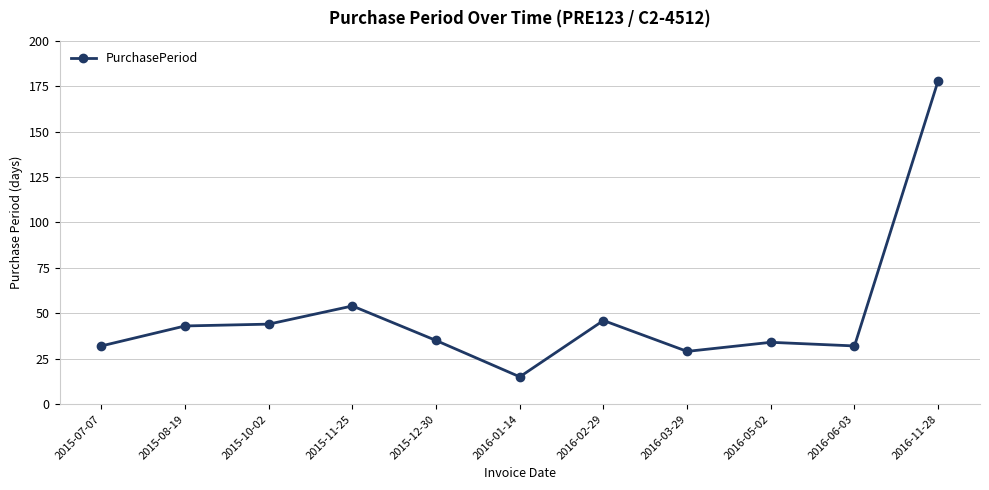

Does the chart display data point markers on the line(s)?

Yes